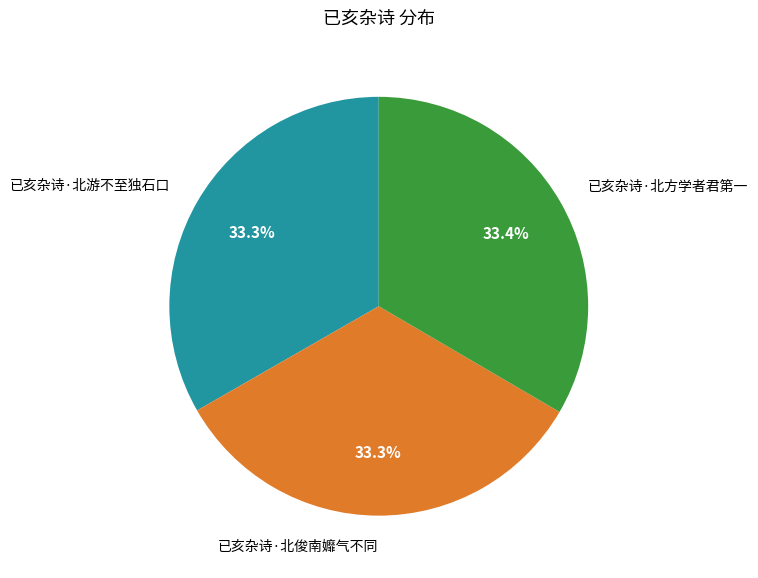

To the nearest percent, what is the average slice percentage?

33%